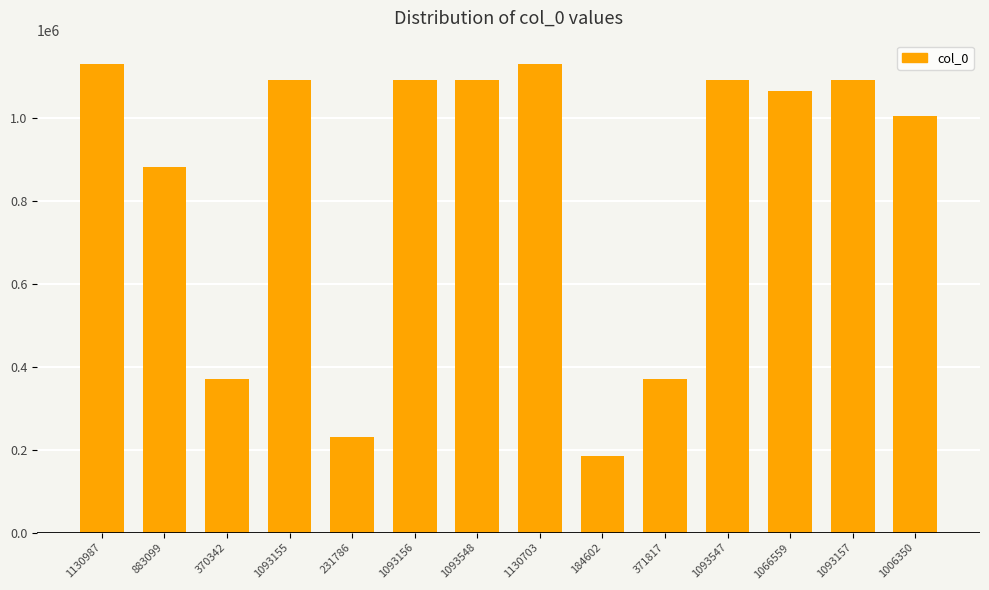

True or false: the data shows 1093157 at 1093157.

True